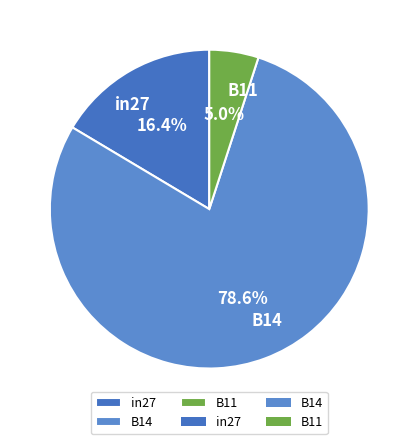

What percentage is the B14 slice, to the nearest percent?

79%